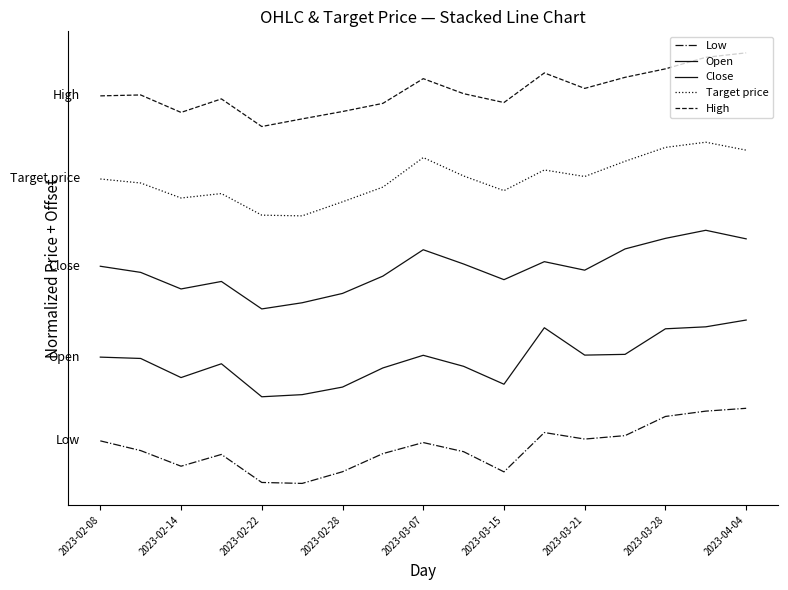

Where is the first local minimum for Close?

2023-02-22